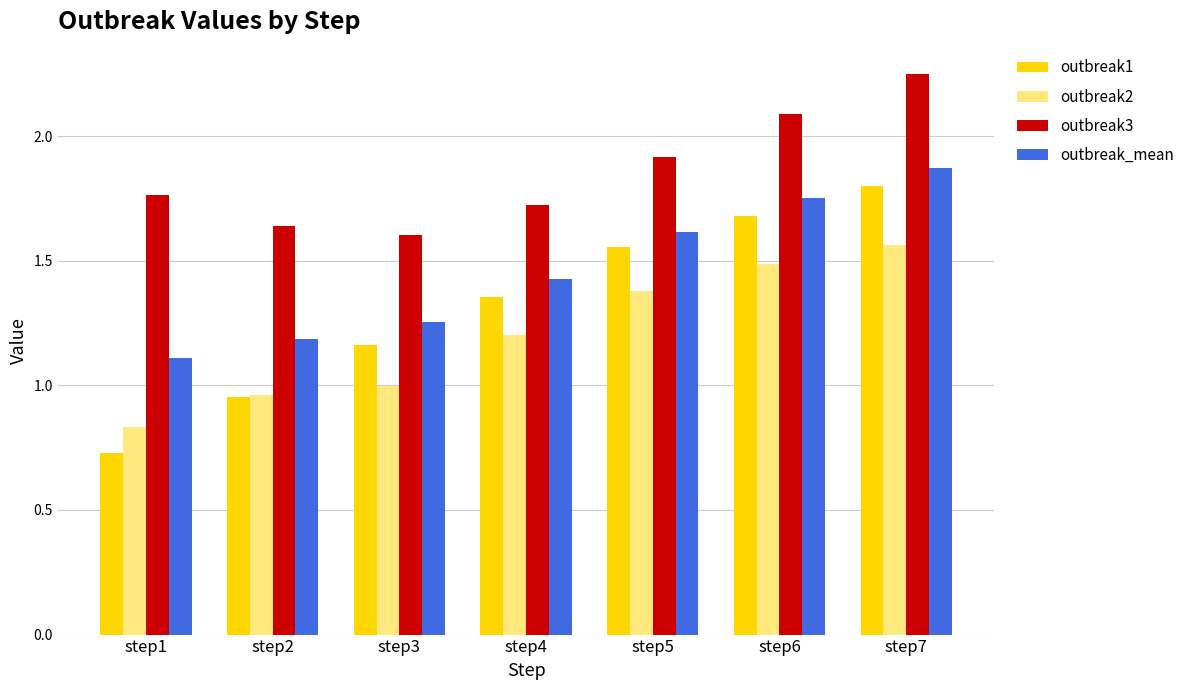

How many bars are there in each group?

4